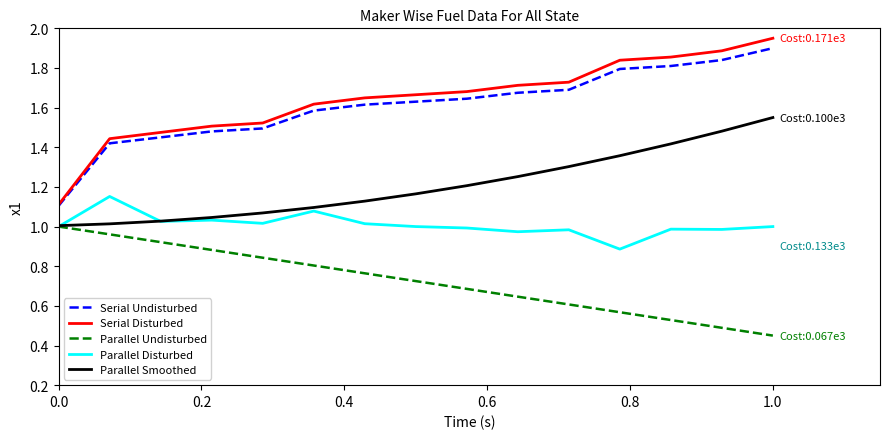

Which series has the largest range (max minus min)?

Serial Disturbed